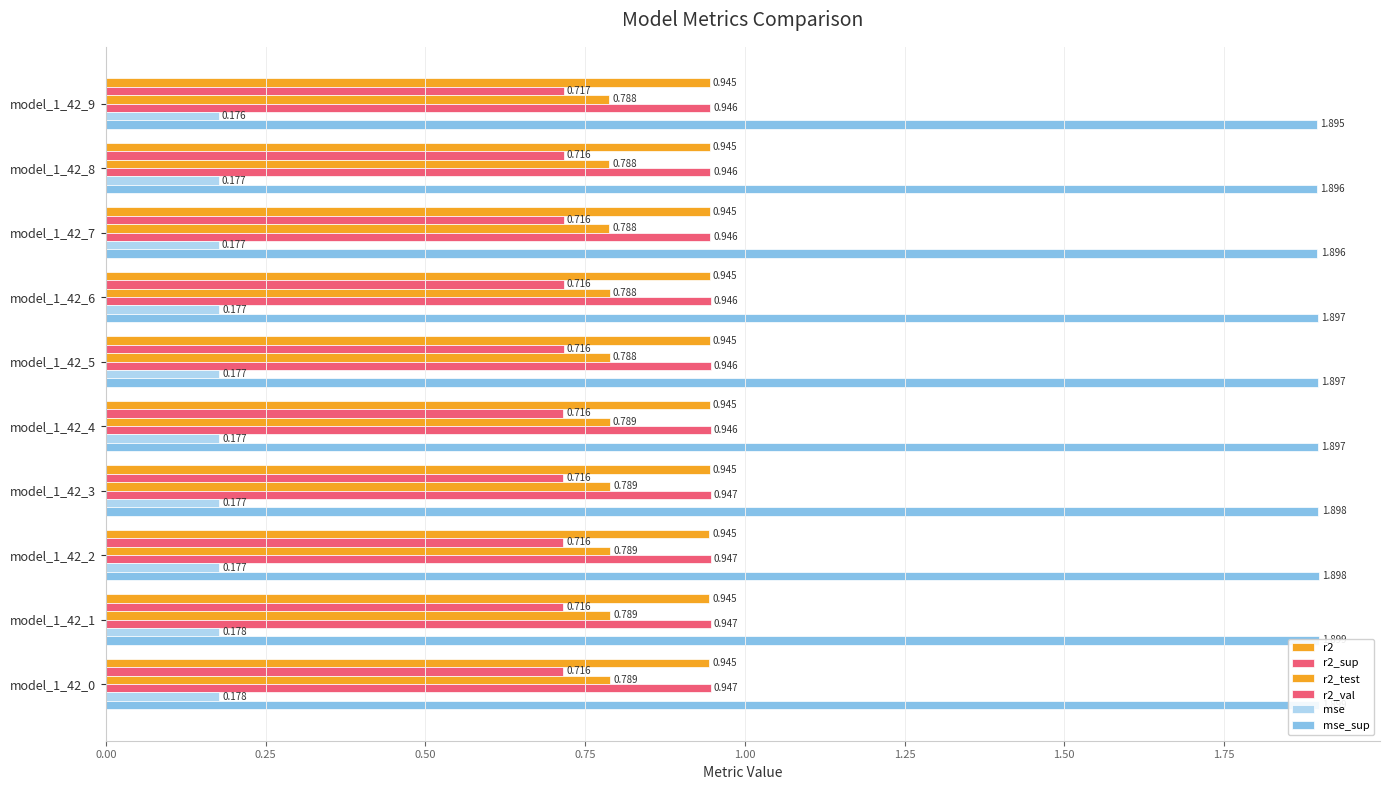

Is the value of r2_test at model_1_42_0 greater than the value of r2_val at model_1_42_5?

No